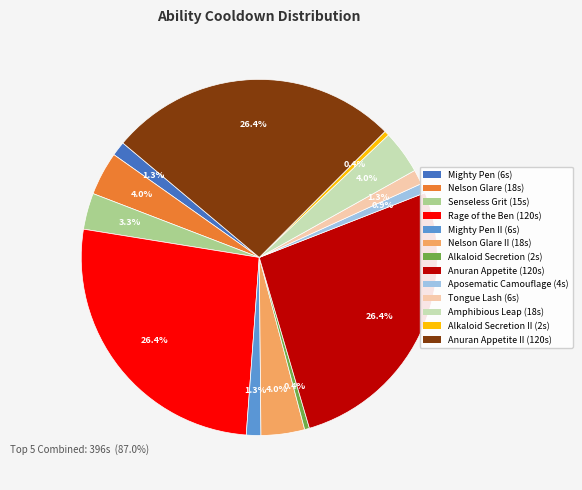

How many slices are in this pie chart?

13